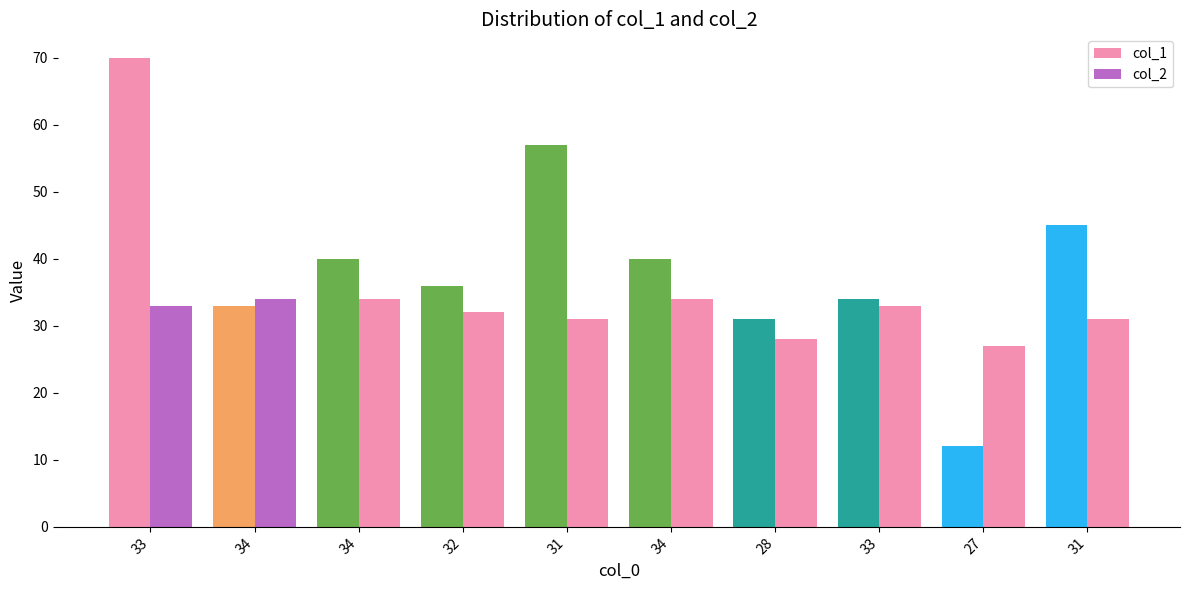

At which label is col_1 closest to 41?

34